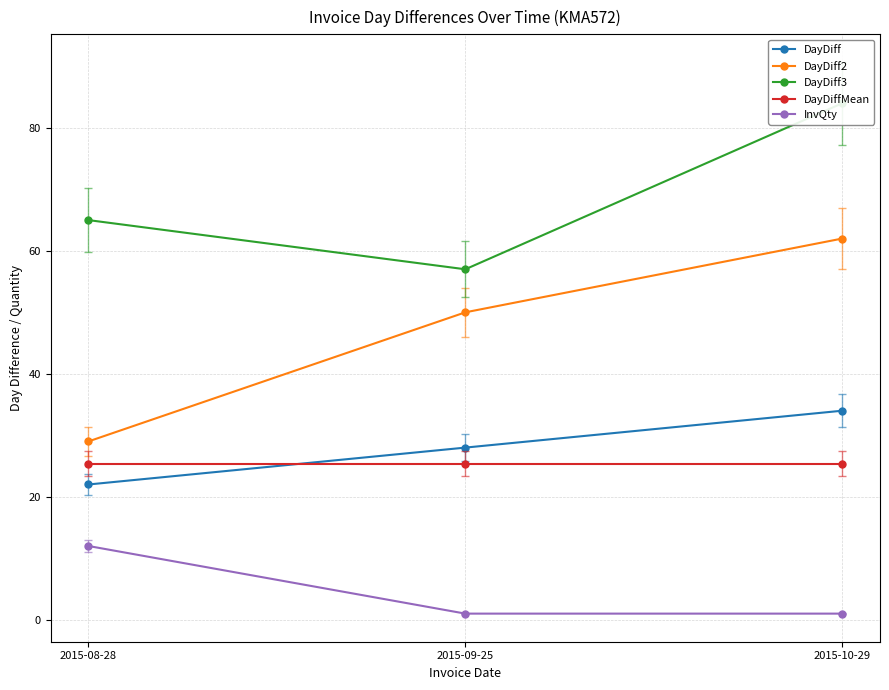

List the labels in order of DayDiff value, largest first.

2015-10-29, 2015-09-25, 2015-08-28